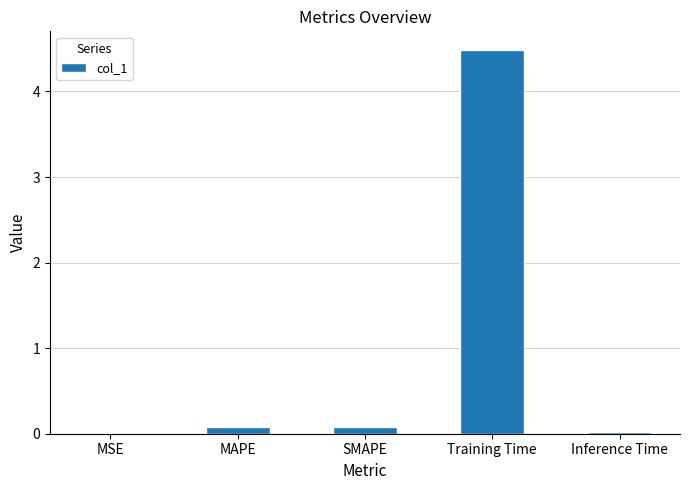

Which category has the highest value across all series?

Training Time